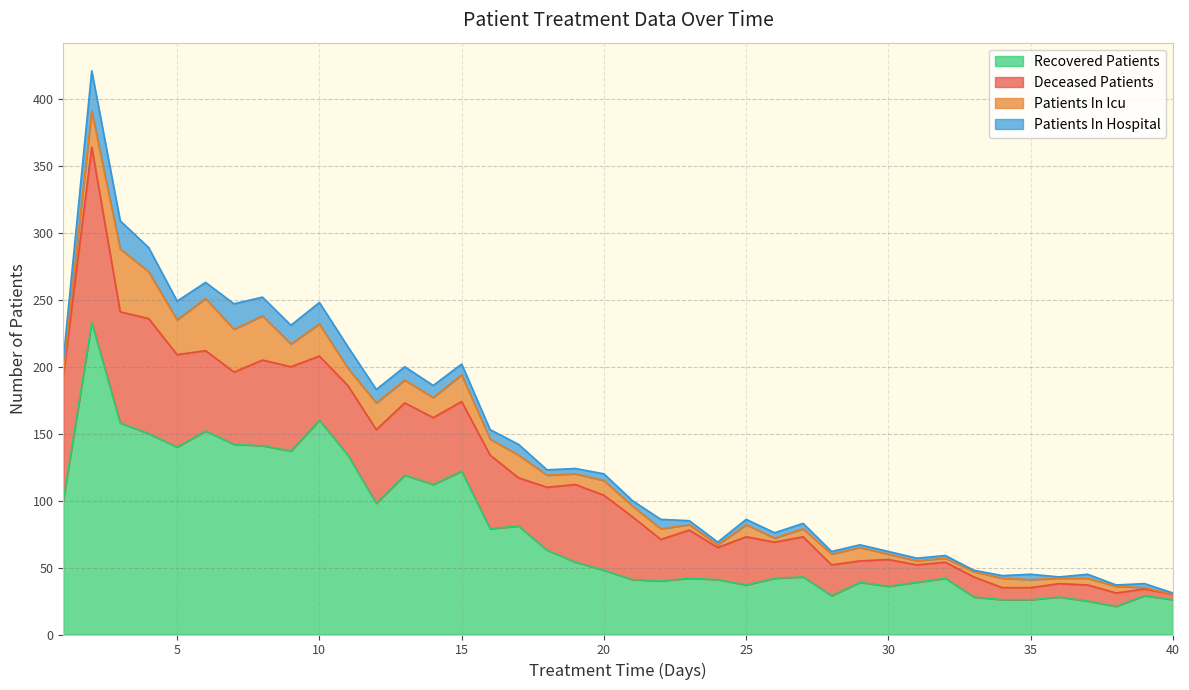

True or false: recovered_patients and patients_in_icu cross at least once.

False